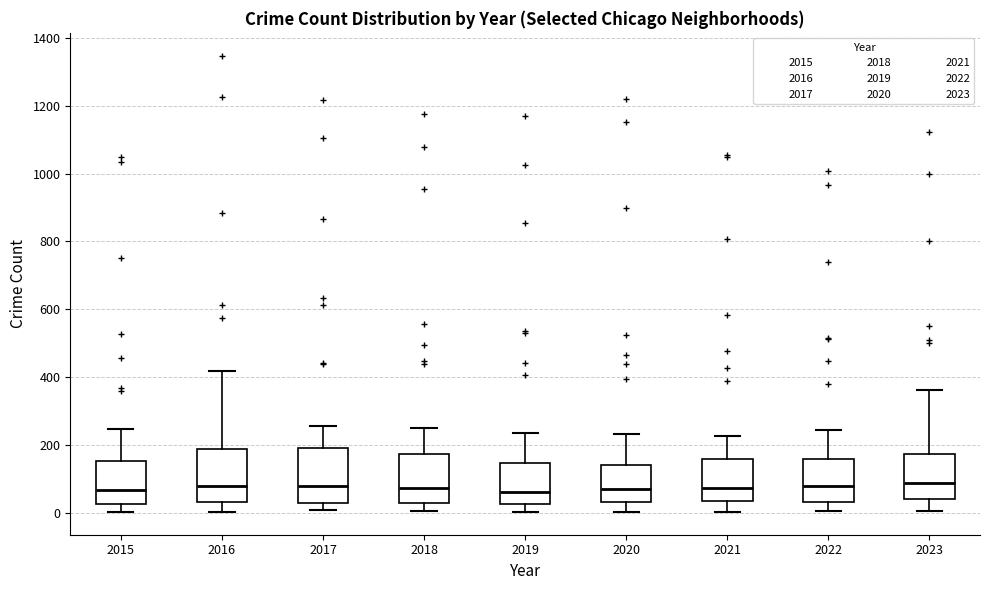

Reading left to right, transcribe this box plot: for each box, give where its median line is, the range the box spans, and where its two whiskers end, as read against the y-axis. The values are not printed on the chart, so give them approximately, as read against the axis.

2015: median 60, box 20 to 160, whiskers 0 to 240
2016: median 80, box 40 to 180, whiskers 0 to 420
2017: median 80, box 20 to 180, whiskers 0 to 260
2018: median 80, box 20 to 180, whiskers 0 to 240
2019: median 60, box 20 to 140, whiskers 0 to 240
2020: median 80, box 40 to 140, whiskers 0 to 240
2021: median 80, box 40 to 160, whiskers 0 to 220
2022: median 80, box 40 to 160, whiskers 0 to 240
2023: median 80, box 40 to 180, whiskers 0 to 360